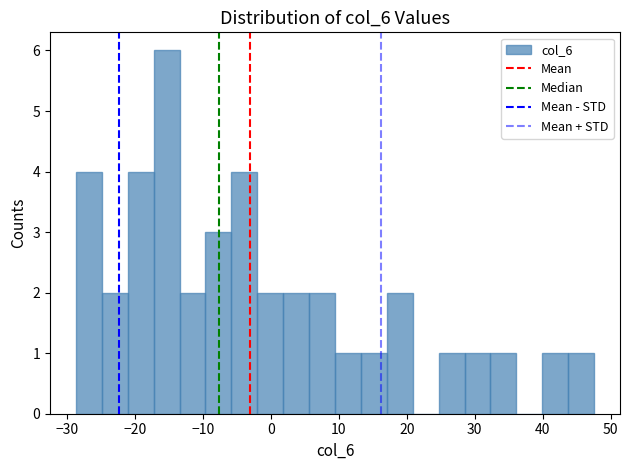

Read against the x-axis, roughly where is the centre of the tallest bar?

-15